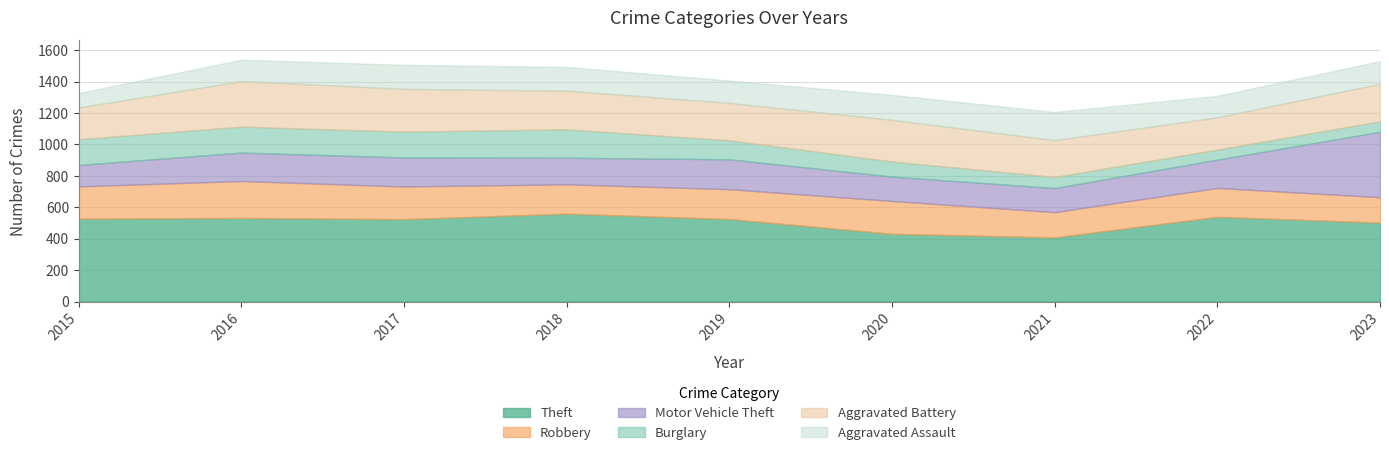

How many values in the Aggravated Battery series exceed 239?

4